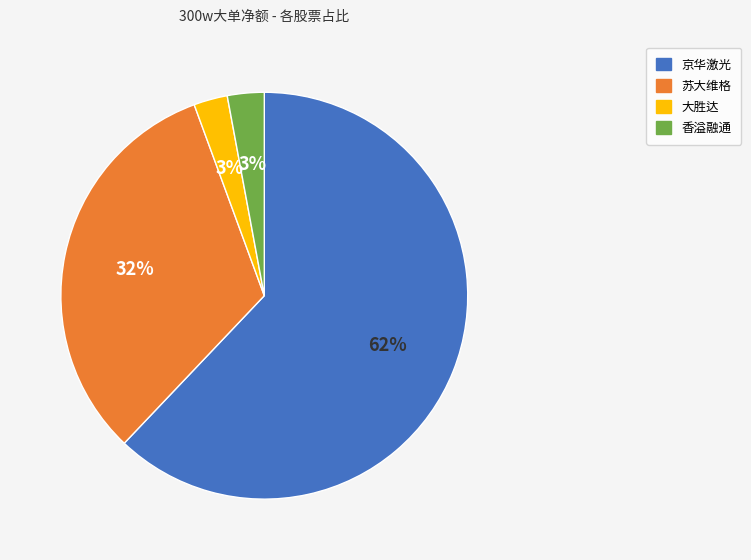

Is there any slice that represents more than half of the pie?

Yes